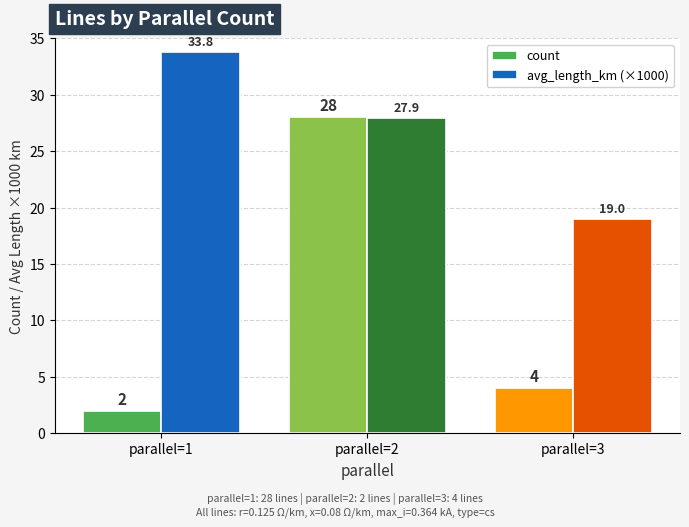

What value does the avg_length_km (×1000) series have at parallel=2?

27.9